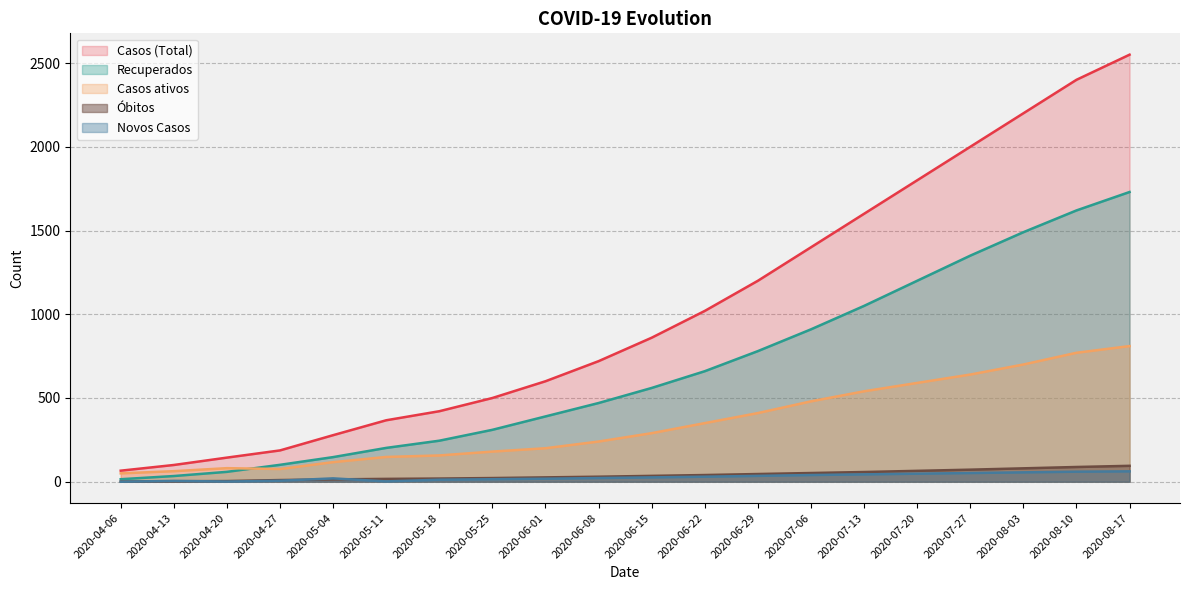

What is the label of the 13th point from the left?

2020-06-29